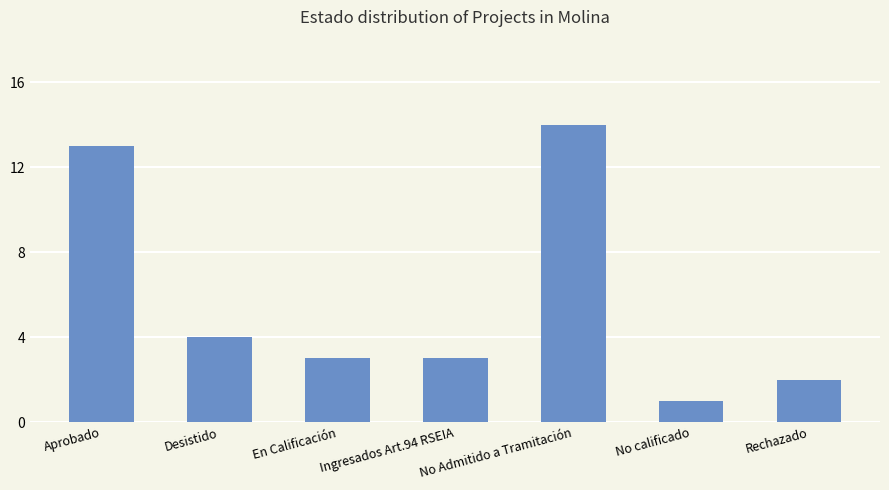

What is the difference between the maximum and second lowest values?

12